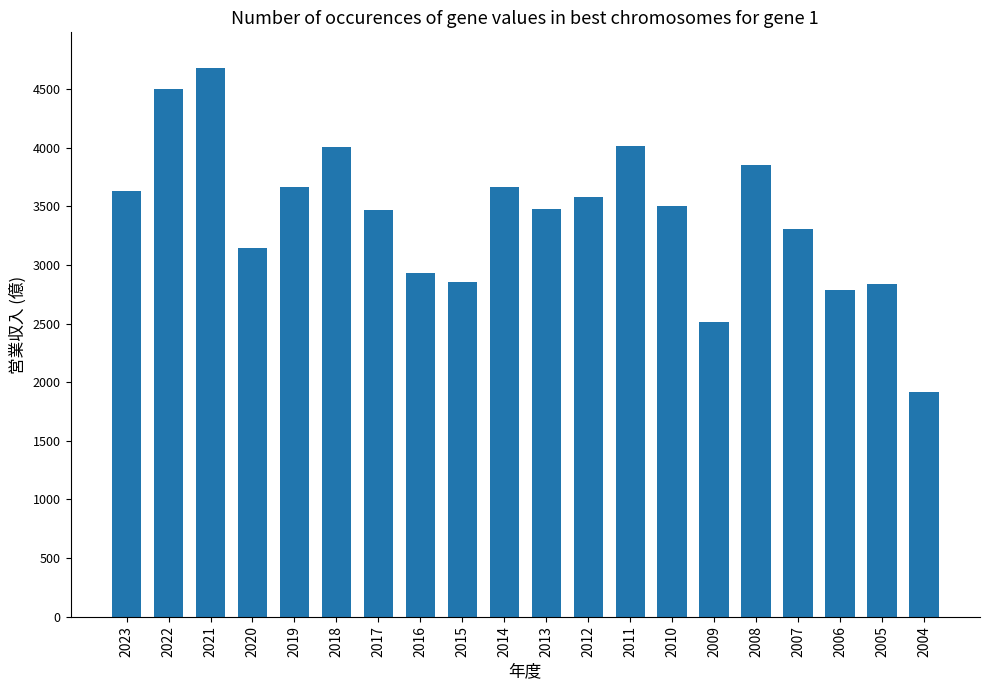

What is the change in value from 2017 to 2005?

-629